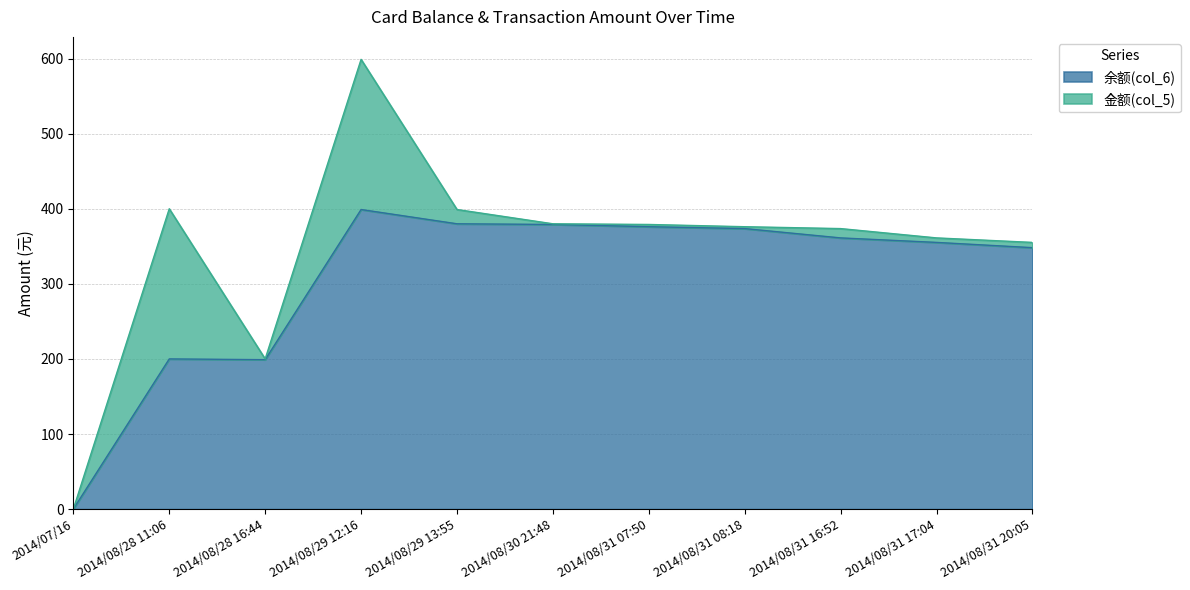

Approximately how many times larger is the value at 2014/08/31 20:05 compared to 2014/08/31 17:04?

1.0